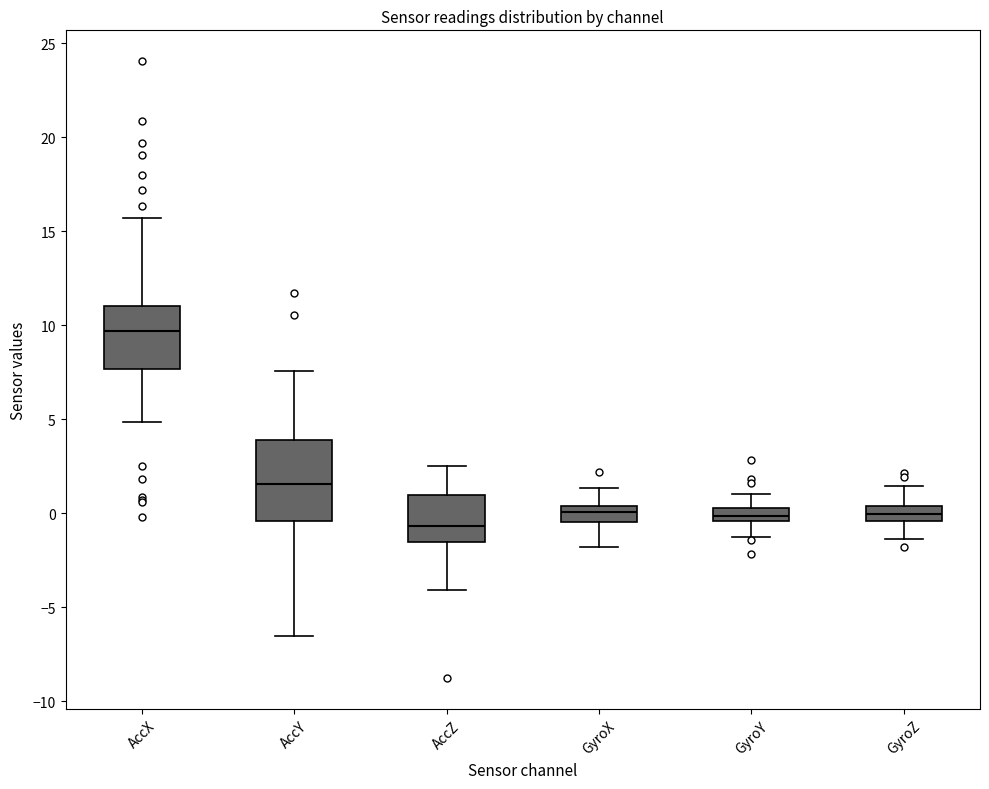

Where does the lower whisker of the box for GyroX end on the y-axis? The values are not printed on the chart, so give them approximately, as read against the axis.

-2.0